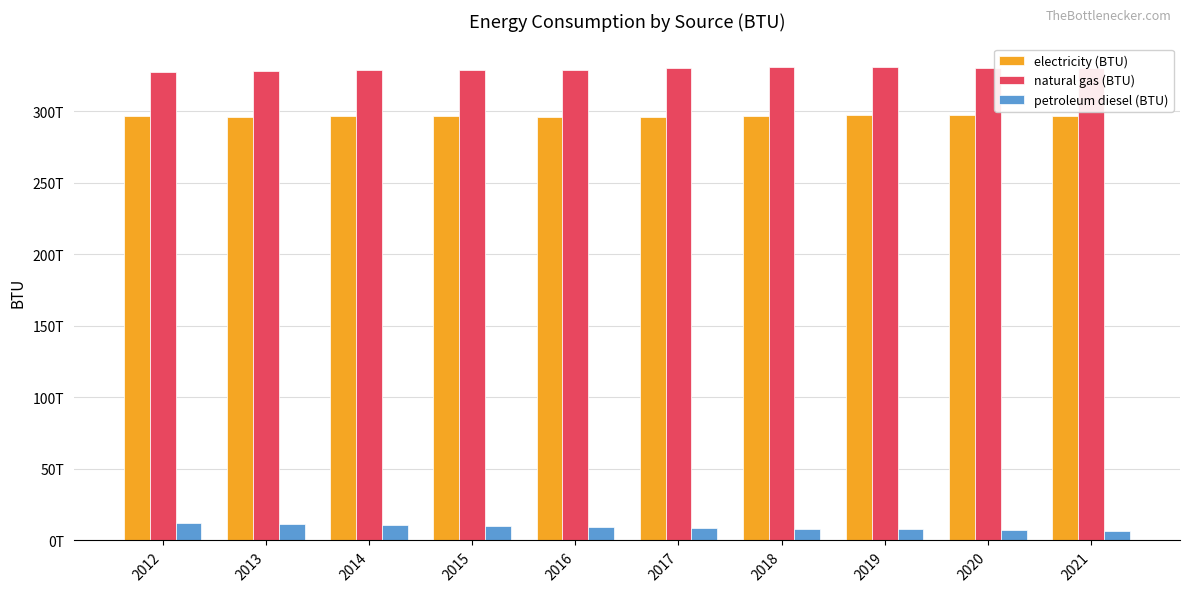

Does the chart contain any negative values?

No